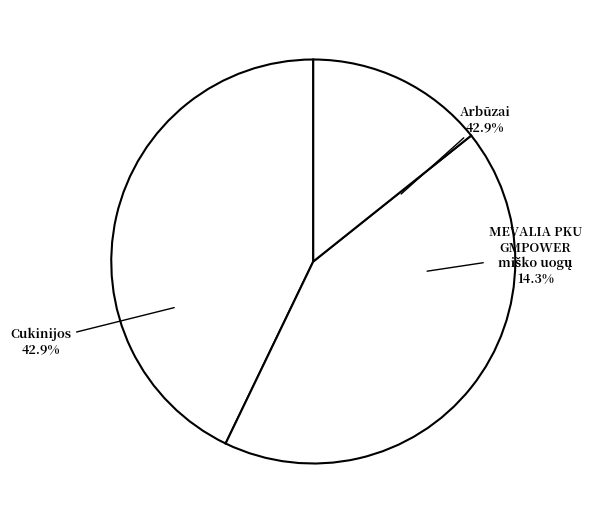

To the nearest percent, what portion does Arbūzai represent?

43%